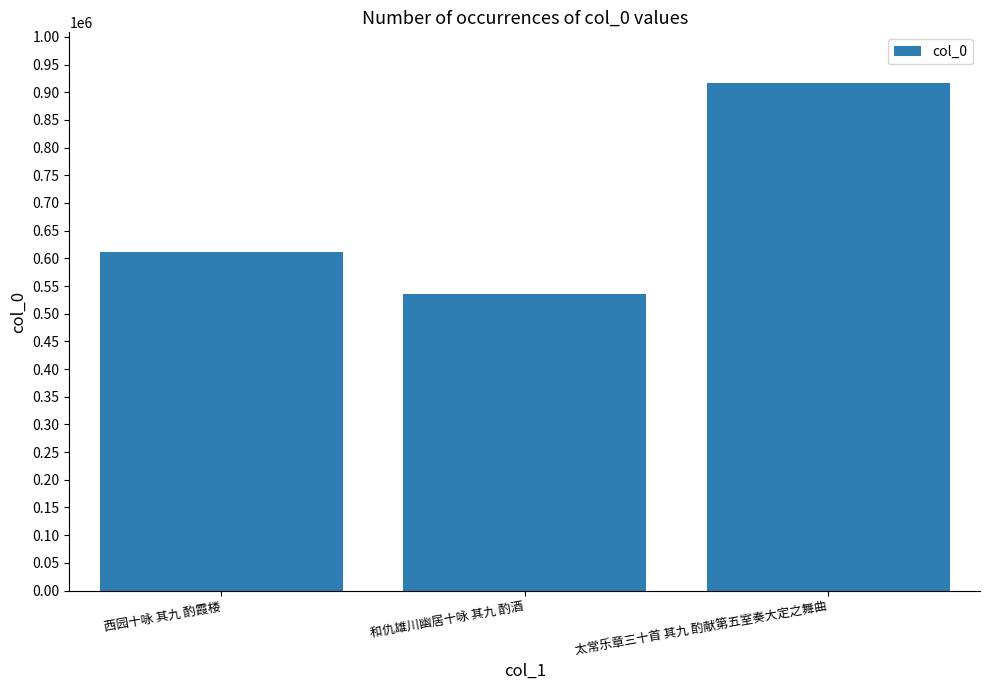

What is the change in value from 西园十咏 其九 酌霞楼 to 和仇雄川幽居十咏 其九 酌酒?

-75527